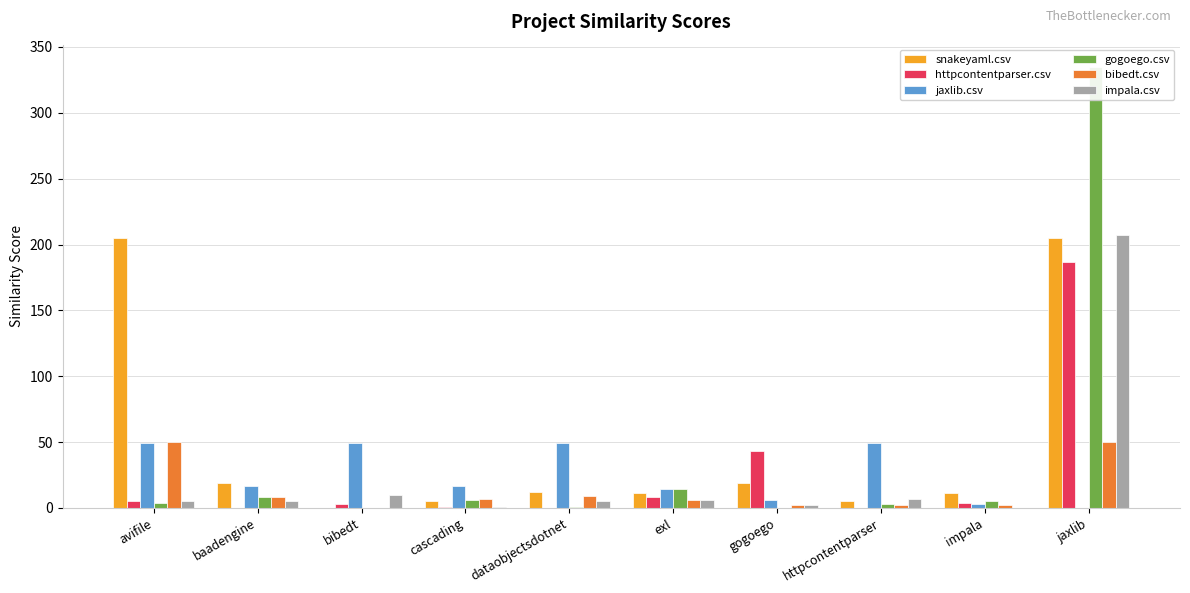

What is the average value of the gogoego.csv series?

38